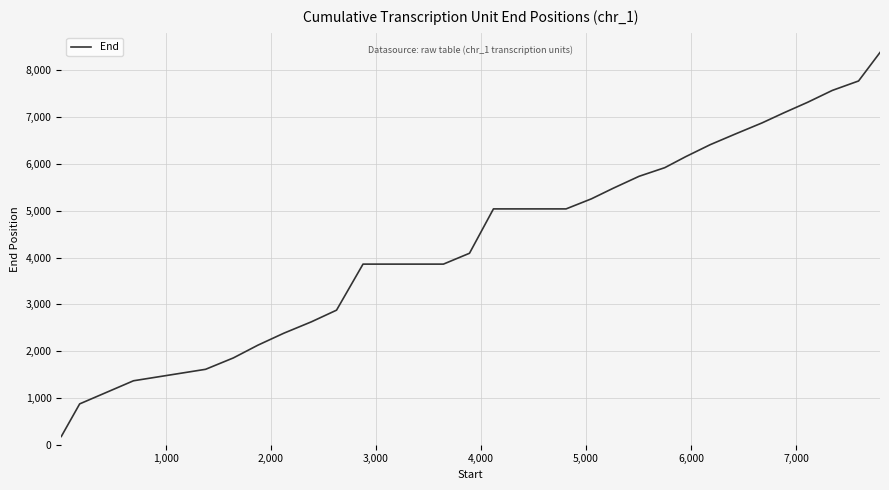

What is the greatest value displayed?

8382